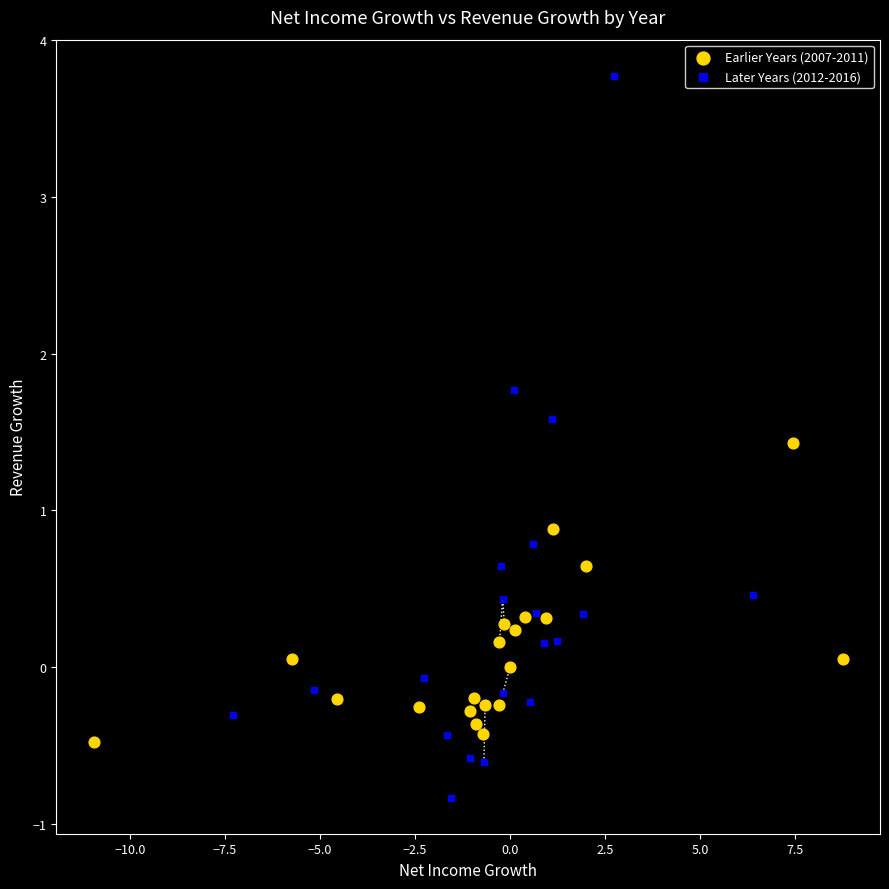

Which series reaches the minimum Y coordinate?

Later Years (2012-2016)